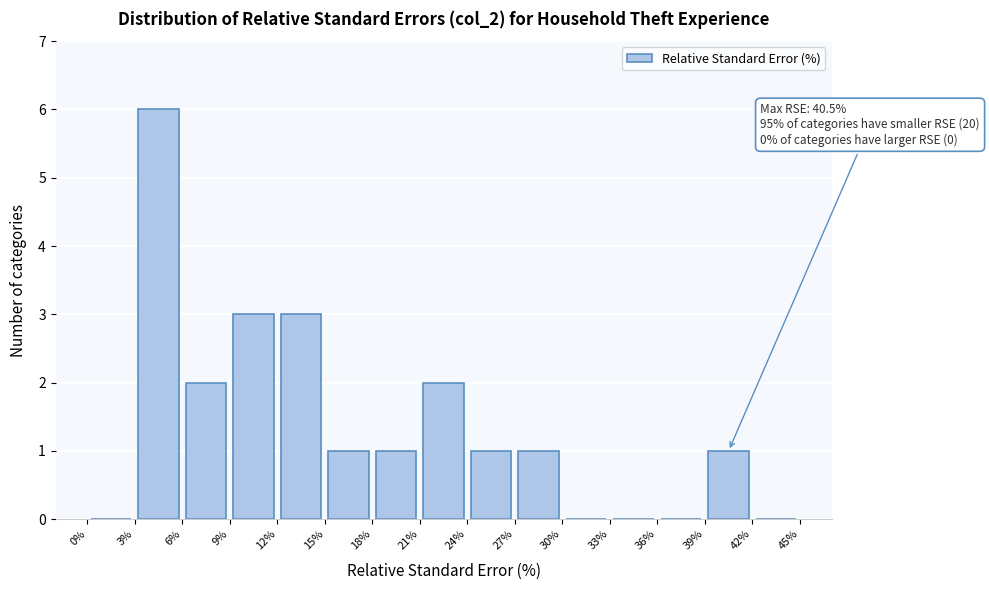

Over which range of the x-axis is the bar tallest?

3% to 6%